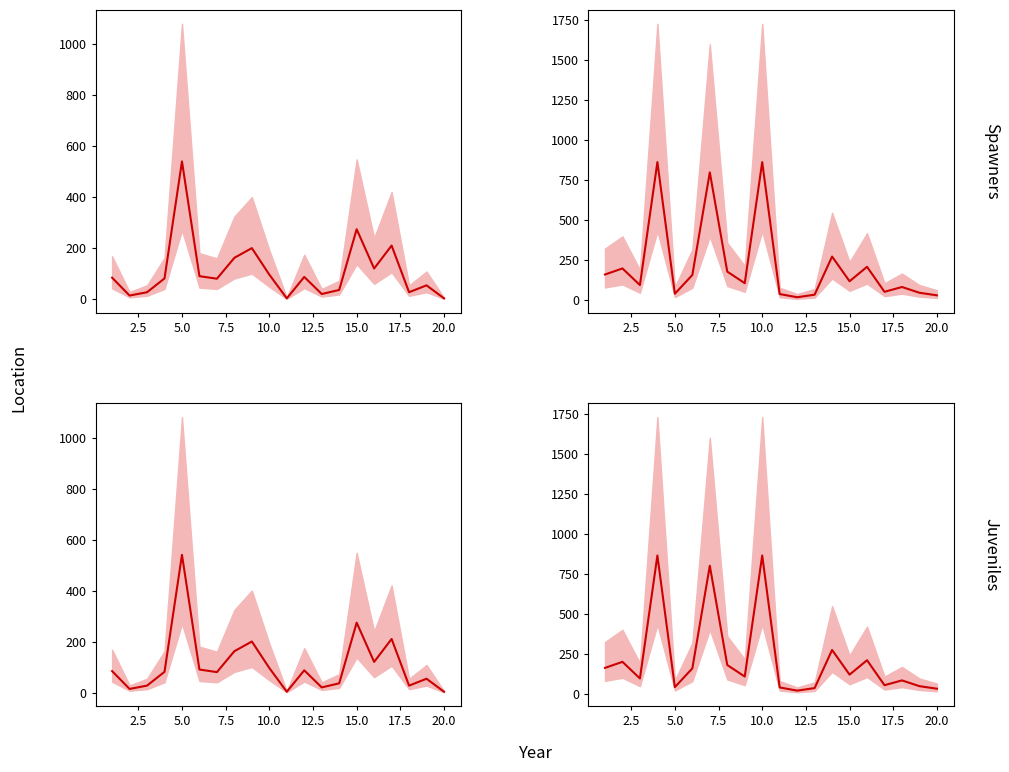

At how many categories does at least one series exceed 269?

6